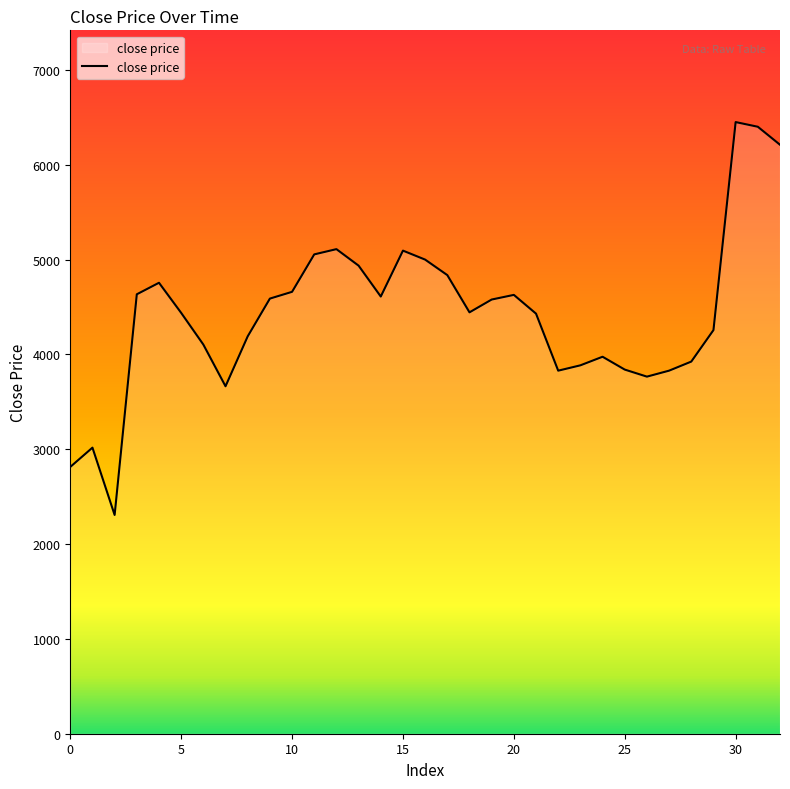

How many interior local valleys (lower than both neighbors) does the data have?

6